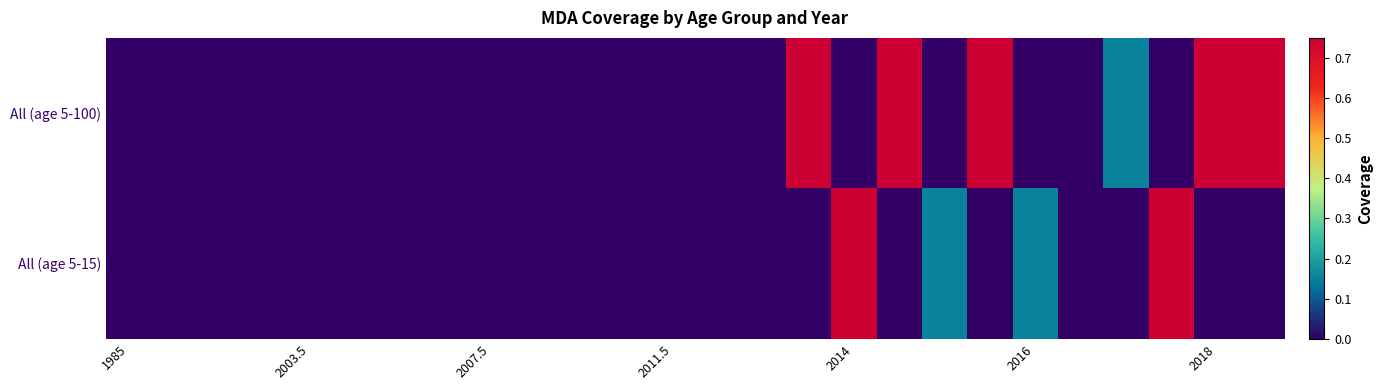

At which category is the sum across all series the highest?

15